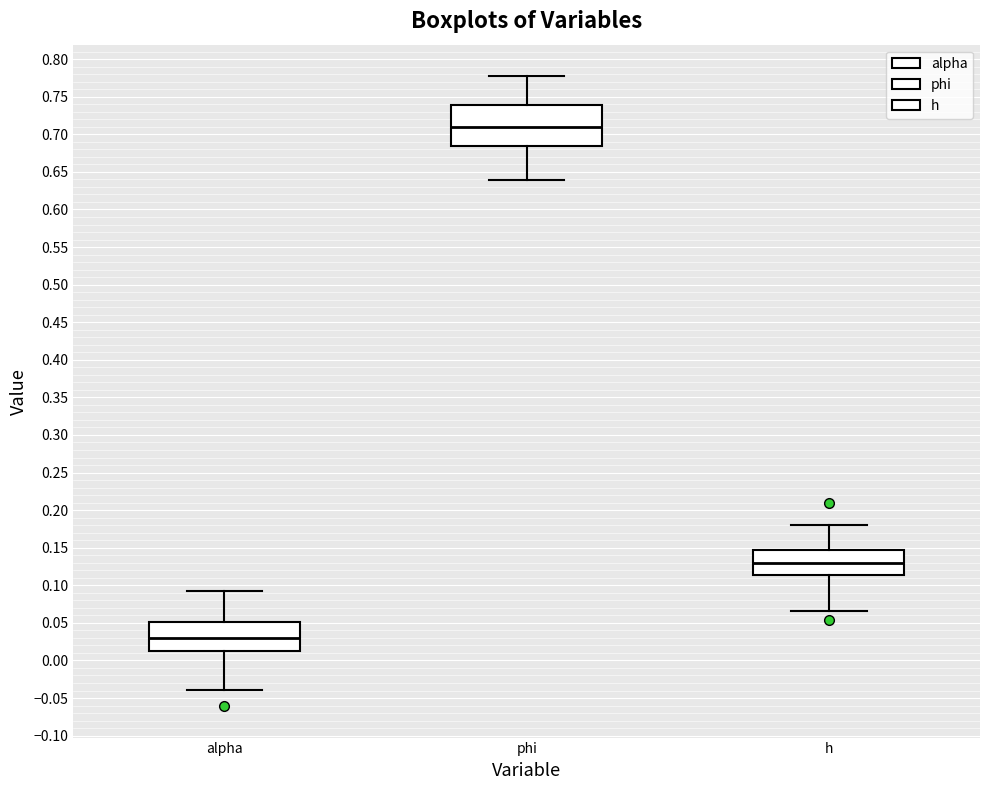

Reading left to right, read every box against the y-axis: the position of its median line, the range the box covers, and the ends of its whiskers. The values are not printed on the chart, so give them approximately, as read against the axis.

alpha: median 0.030, box 0.015 to 0.050, whiskers -0.040 to 0.090
phi: median 0.710, box 0.685 to 0.740, whiskers 0.640 to 0.775
h: median 0.130, box 0.115 to 0.145, whiskers 0.065 to 0.180